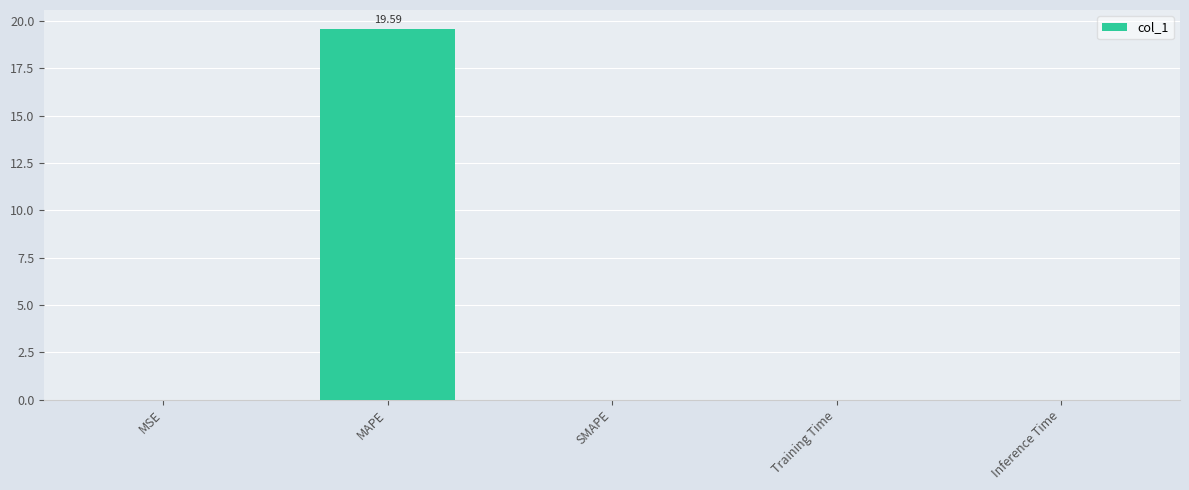

Which label corresponds to the largest value in the chart?

MAPE